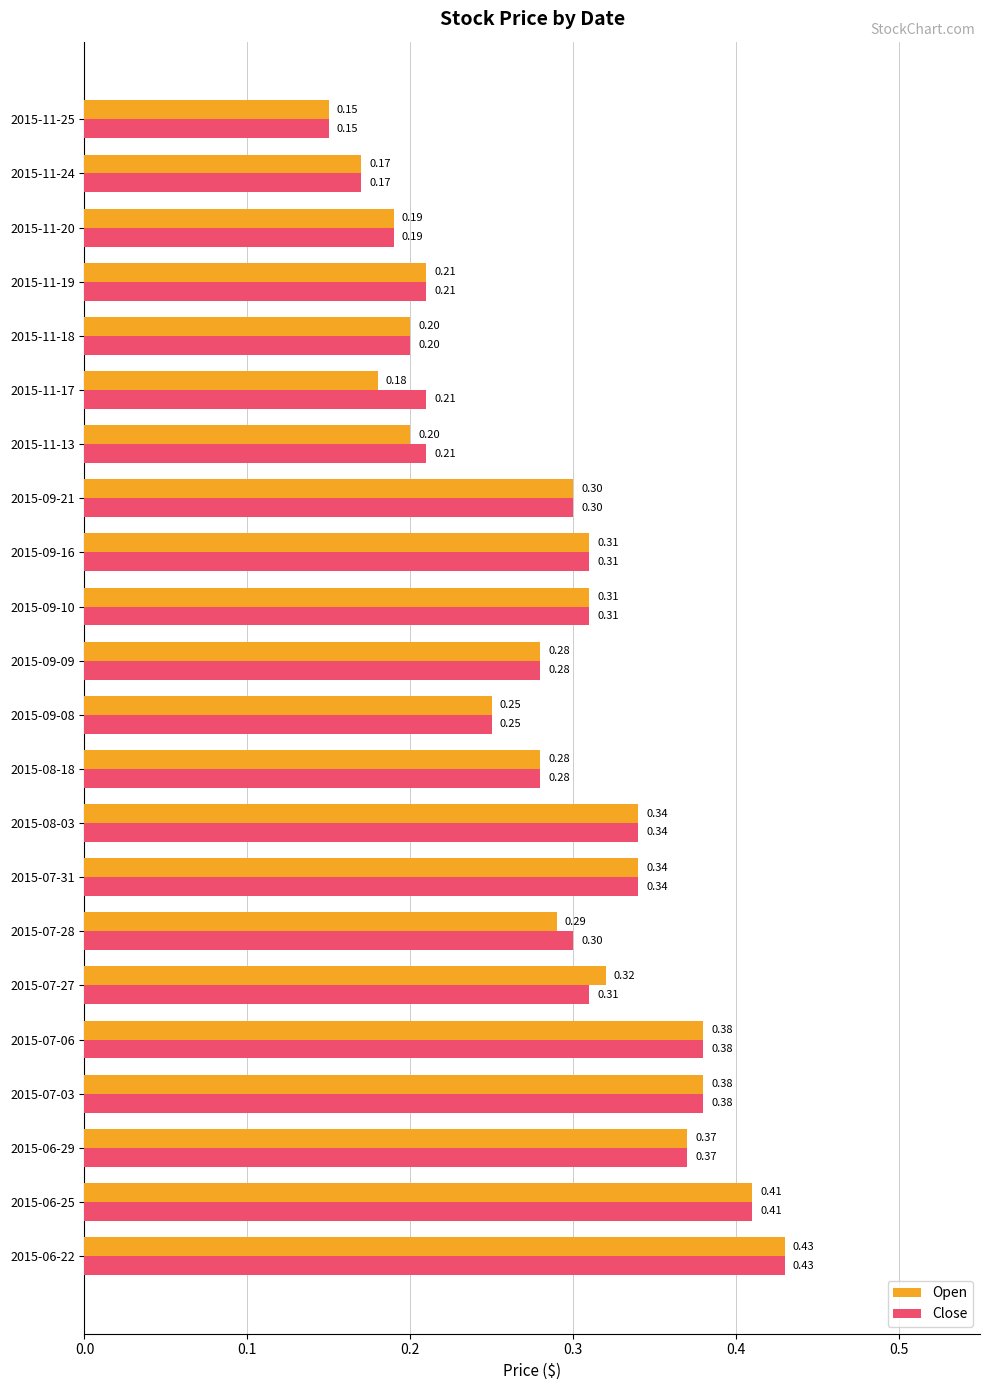

At how many categories does at least one series exceed 0?

22